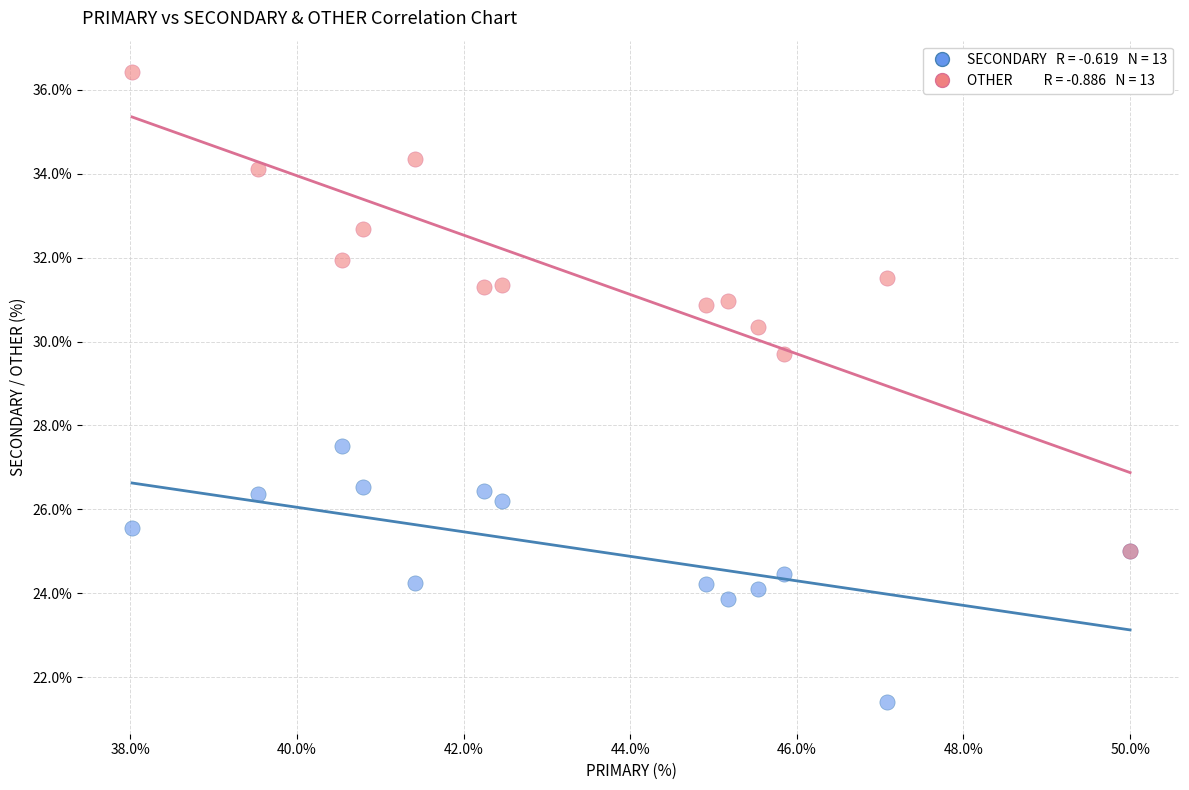

Across all series, what Y value is closest to 28?

27.5